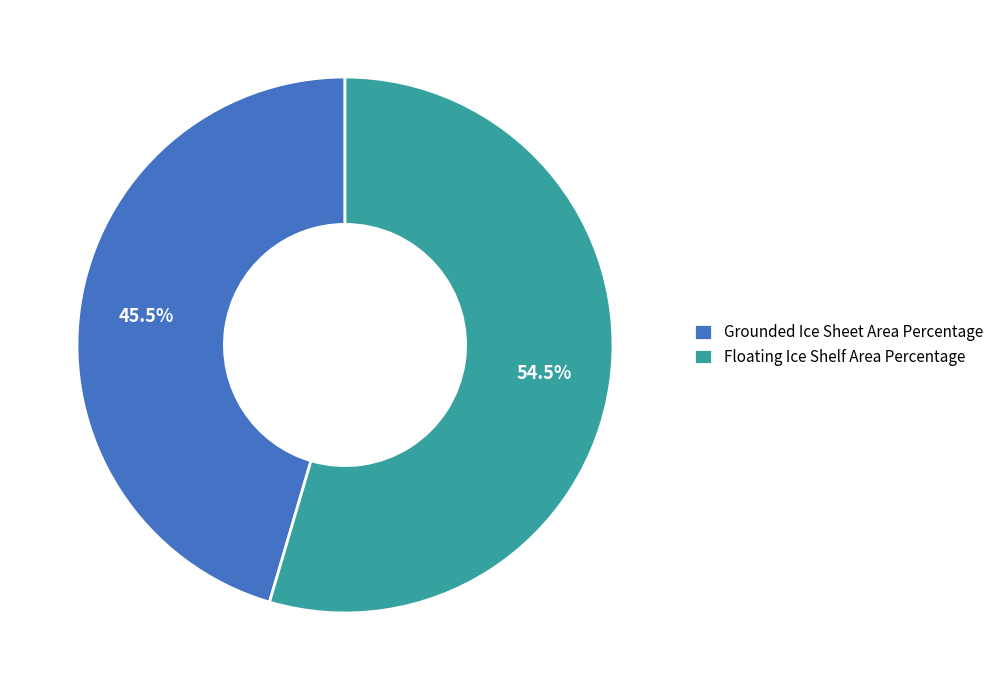

Is there a majority slice in this chart?

Yes